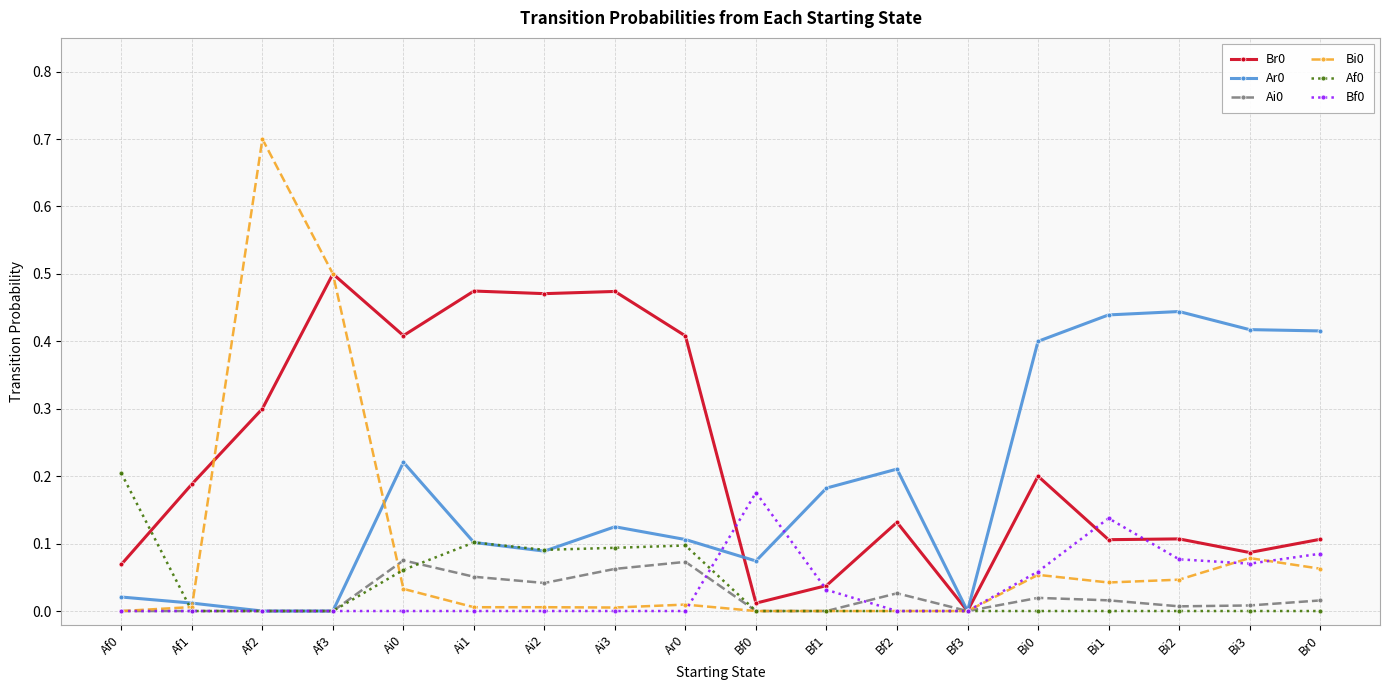

What is the label of the 2nd point from the right?

Bi3